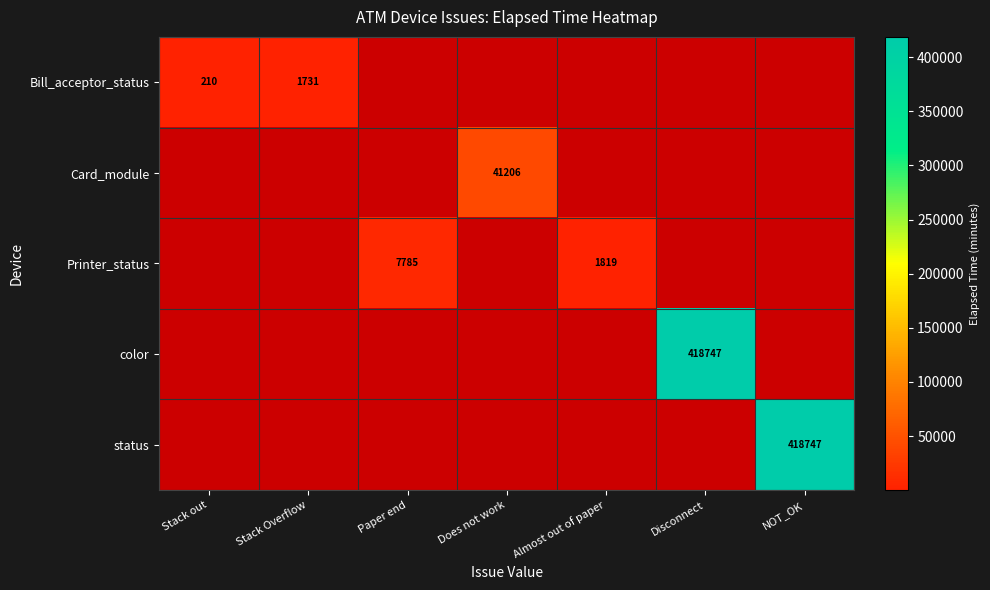

The value of Bill_acceptor_status at Stack out is 373. True or false?

False